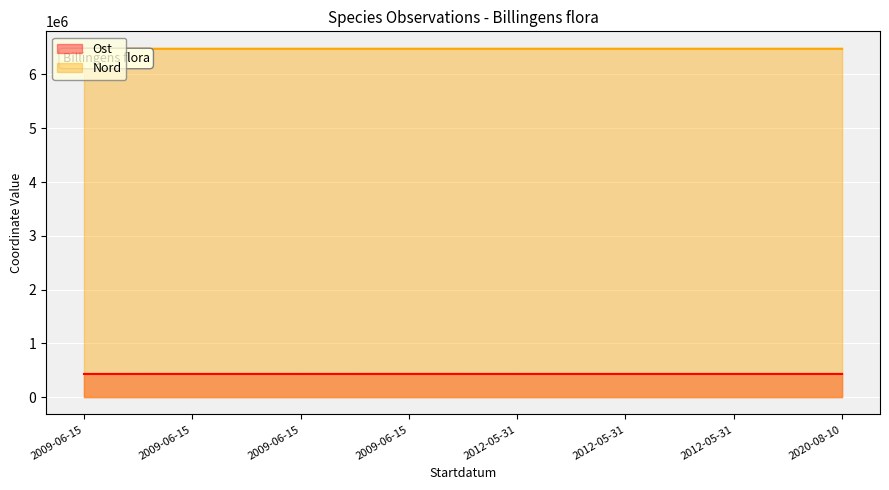

Does the chart display data point markers on the line(s)?

No